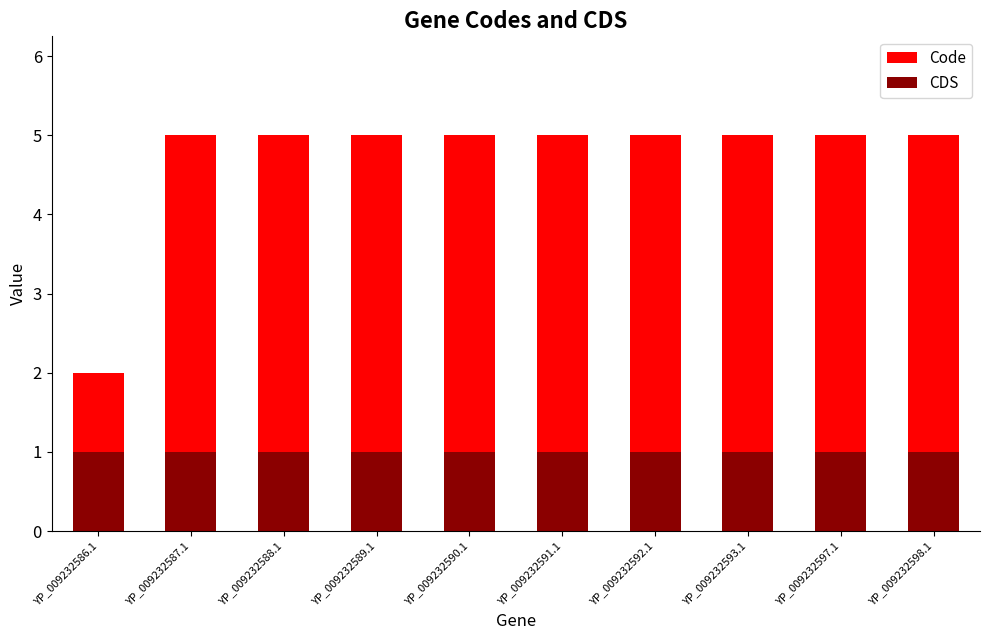

What is the spread (max minus min) of values at YP_009232588.1?

4